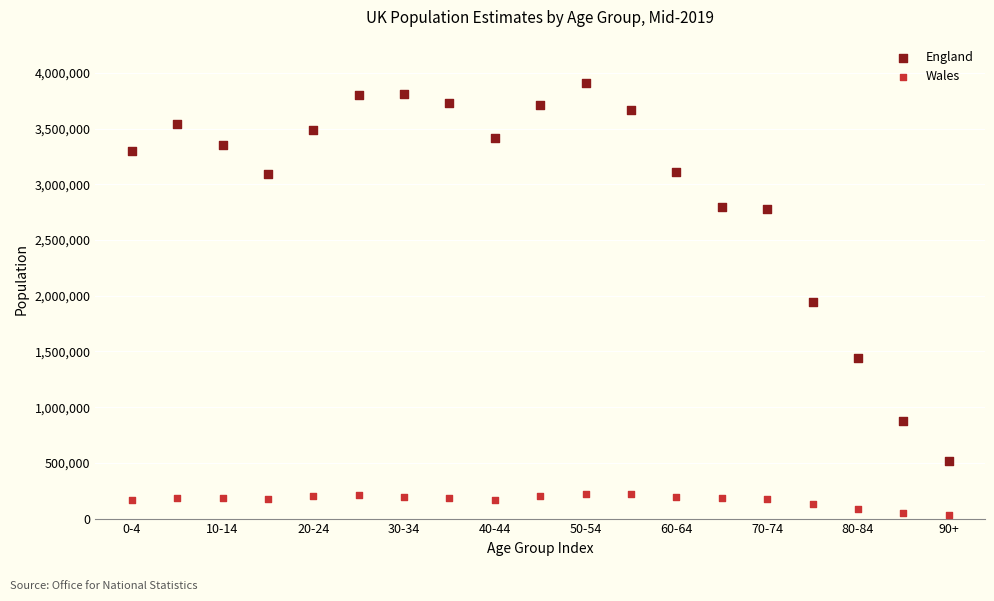

What are all the series names shown in the legend?

England, Wales